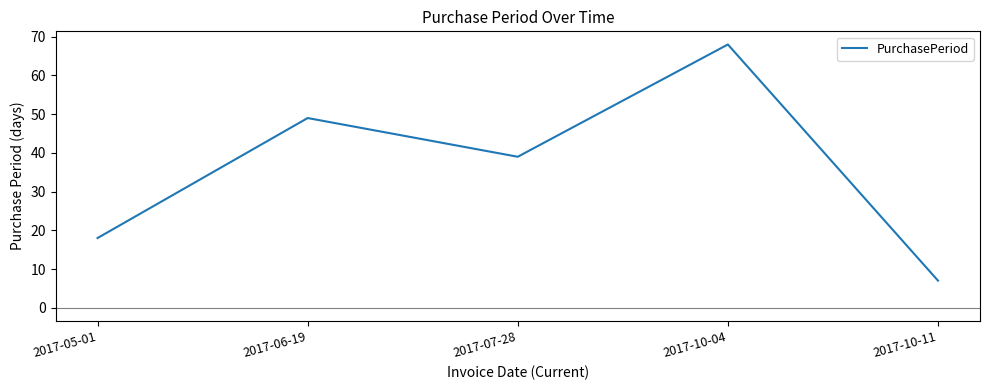

Which label corresponds to the largest value in the chart?

2017-10-04